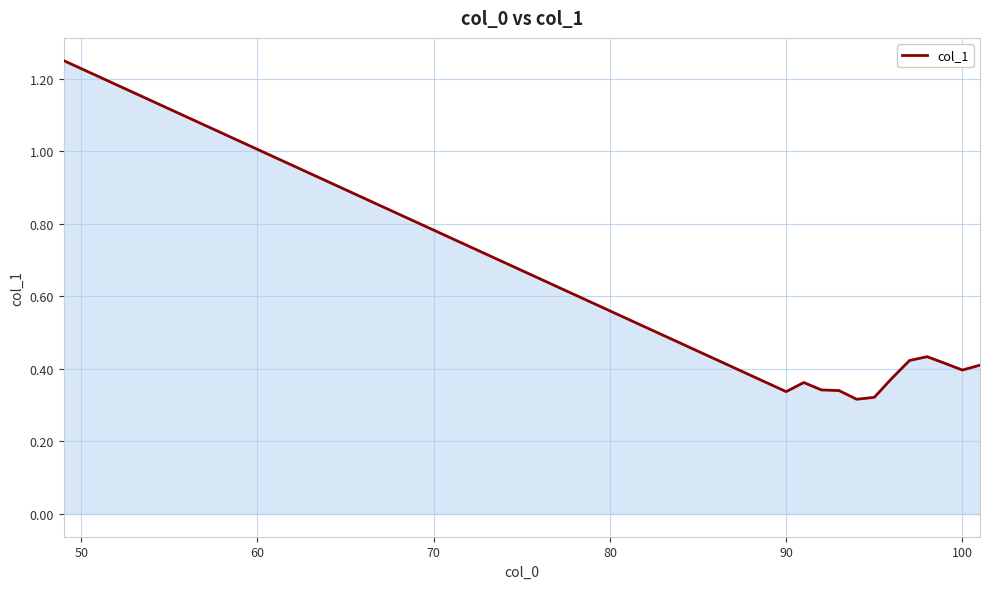

True or false: there are more than 0 points higher than both neighbors.

True